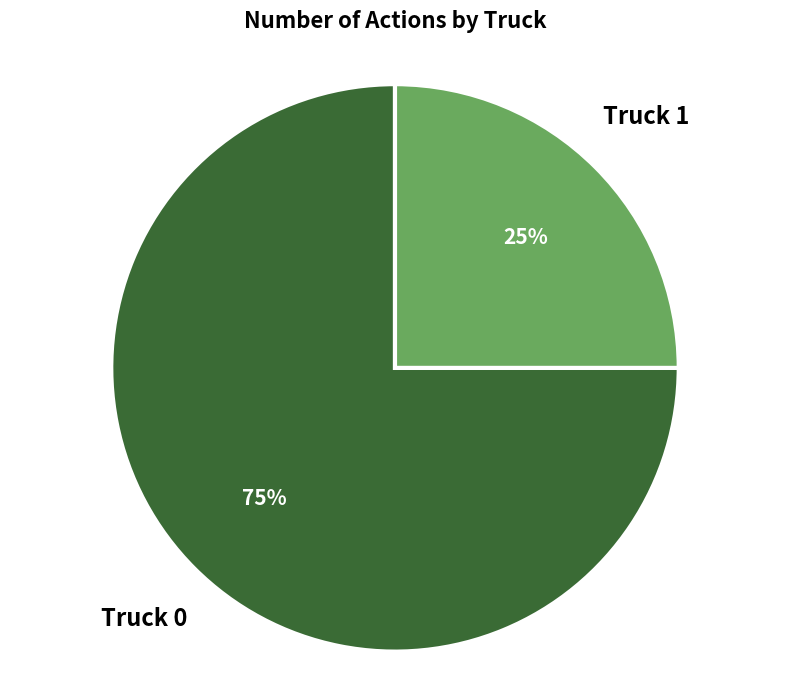

The Truck 1 slice represents 39% of the pie. True or false?

False